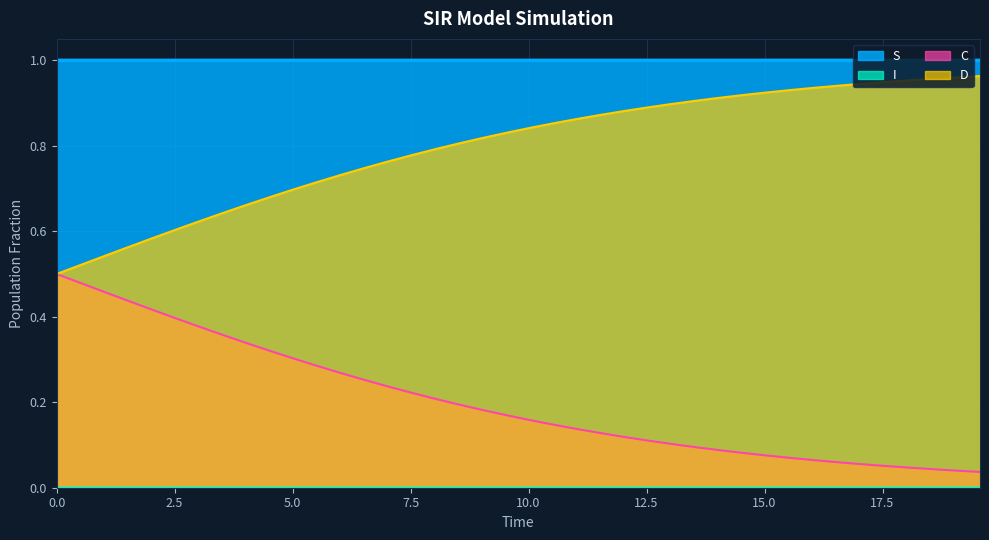

What is the difference between the maximum and minimum values in the C series?

0.5